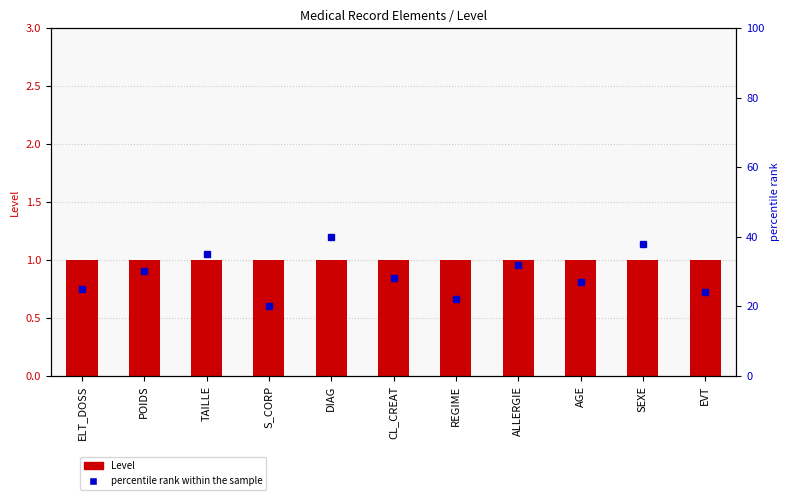

Rank the series at REGIME from highest to lowest value.

percentile rank within the sample, Level